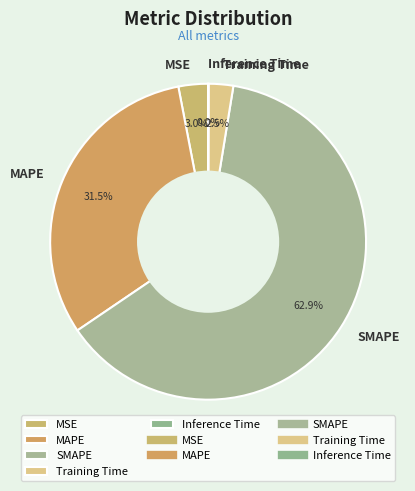

Which category has the biggest portion of the pie?

SMAPE